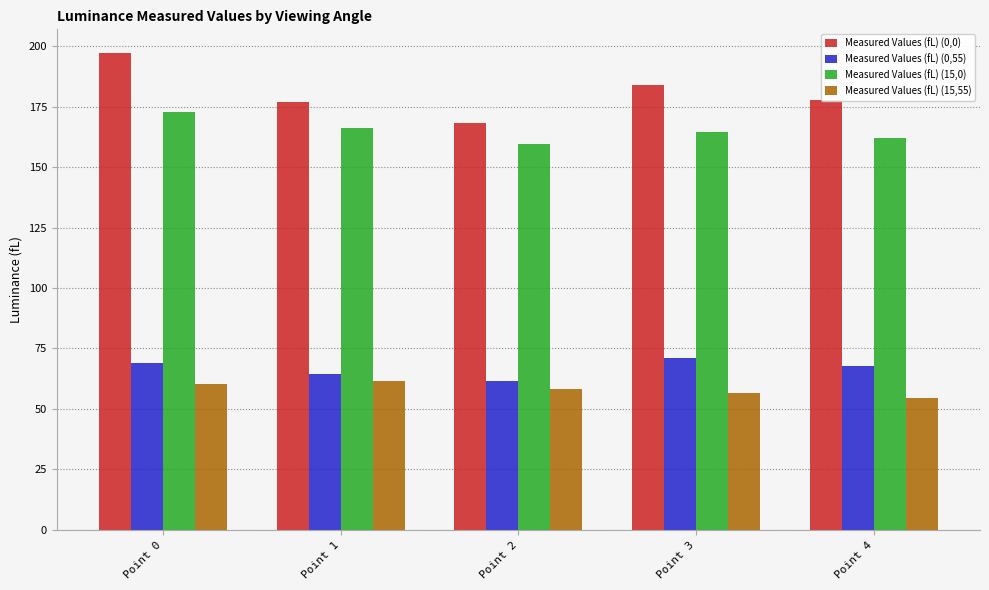

How many data points does each series have?

5